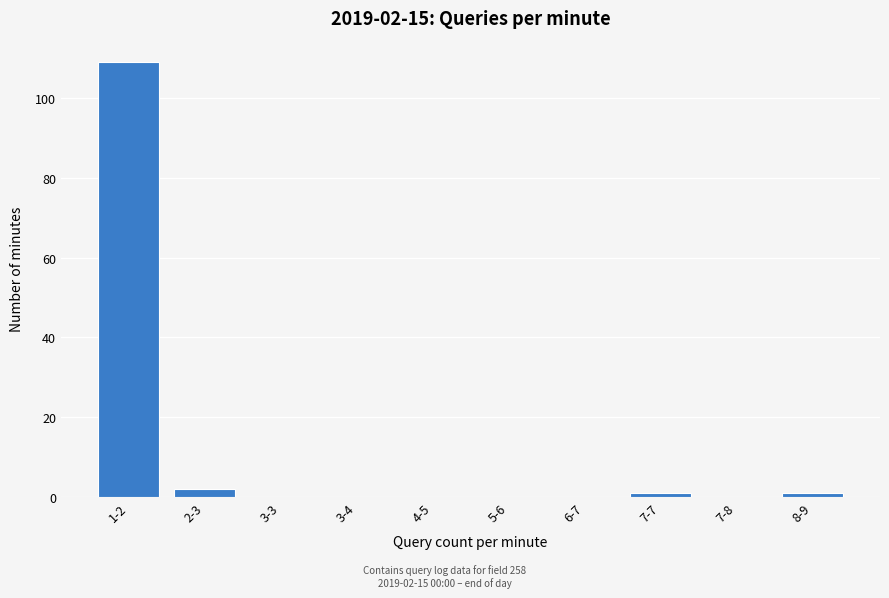

Reading right to left, extract all data points from this chart.

8-9=1	7-8=0	7-7=1	6-7=0	5-6=0	4-5=0	3-4=0	3-3=0	2-3=2	1-2=109